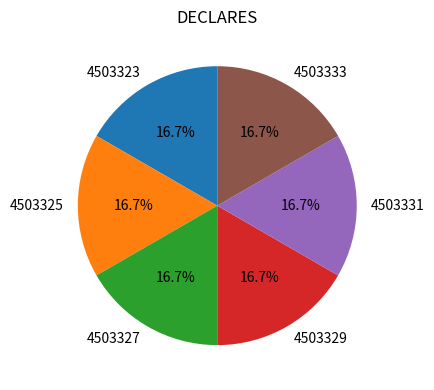

What percentage is the 4503323 slice, to the nearest percent?

17%